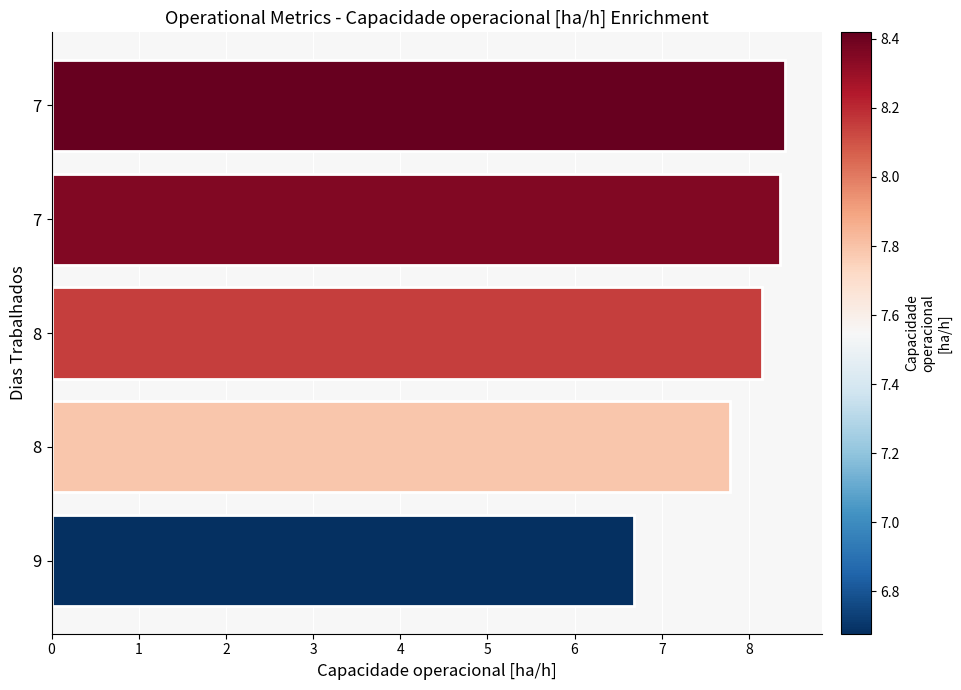

What is the sum of all values?

39.4